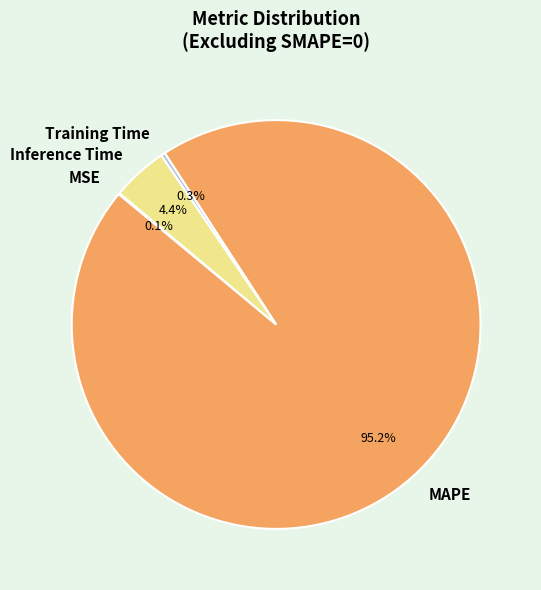

To the nearest percent, what is the difference between the MAPE and Training Time slice percentages?

95%